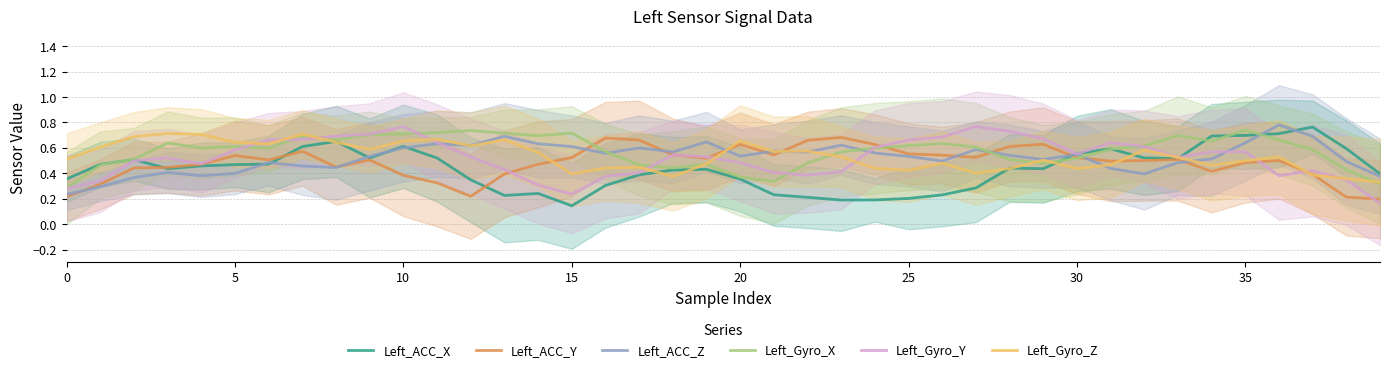

Is it true that Left_ACC_Z equals 0.1 at 25?

False